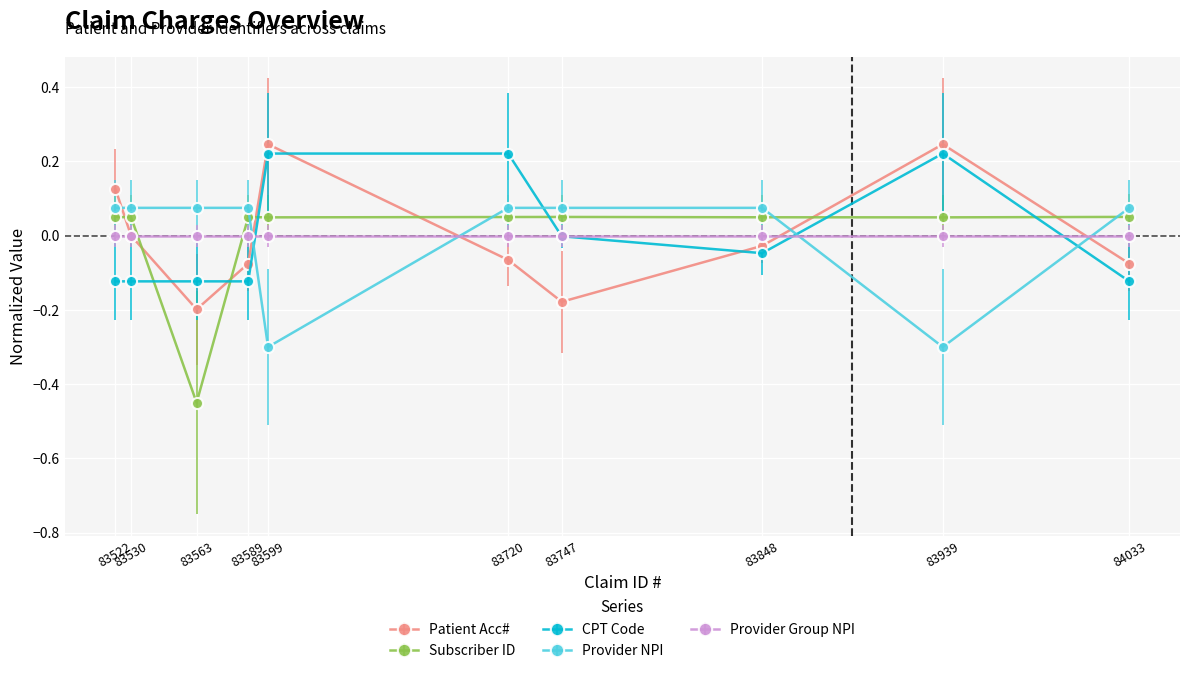

What is the difference between the highest and lowest values at 83530?

0.2